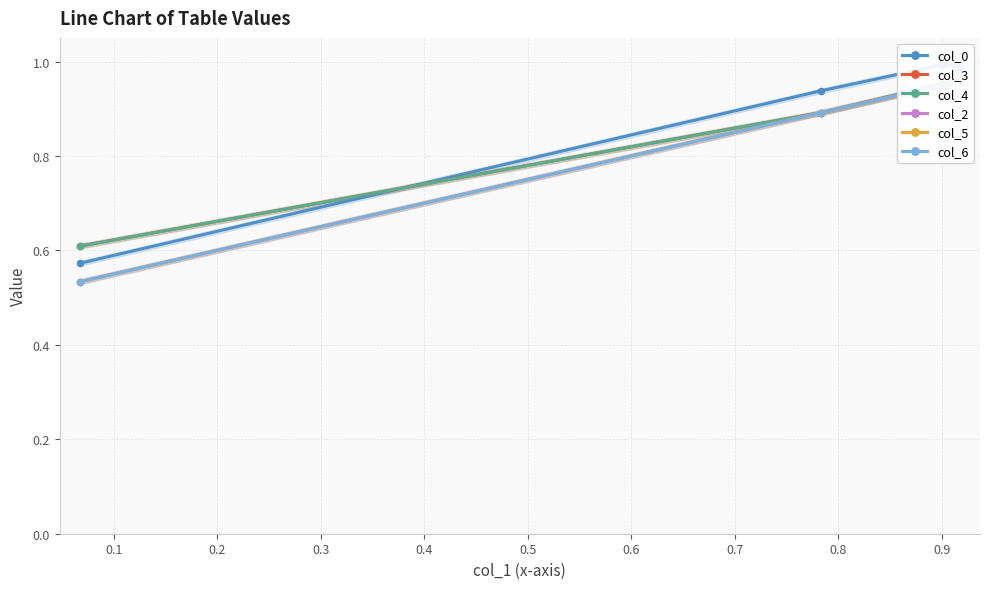

What is the minimum value shown in the chart?

0.5